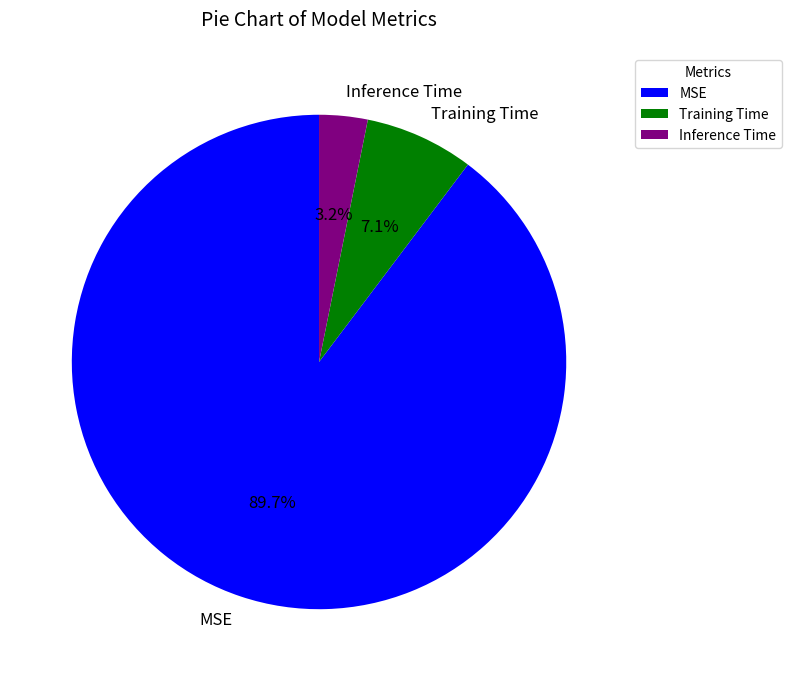

Which slice is the largest?

MSE